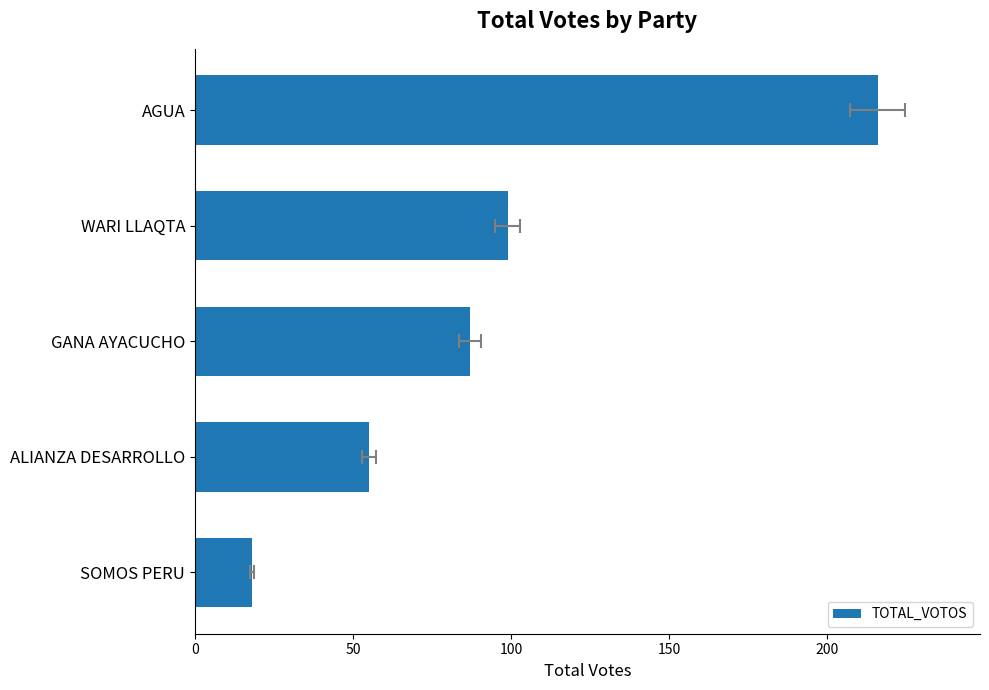

What is the greatest value displayed?

216